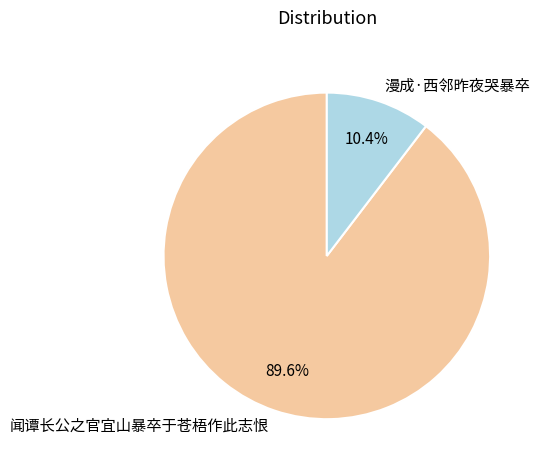

Do 漫成·西邻昨夜哭暴卒 and 闻谭长公之官宜山暴卒于苍梧作此志恨 together represent more than half of the pie?

Yes